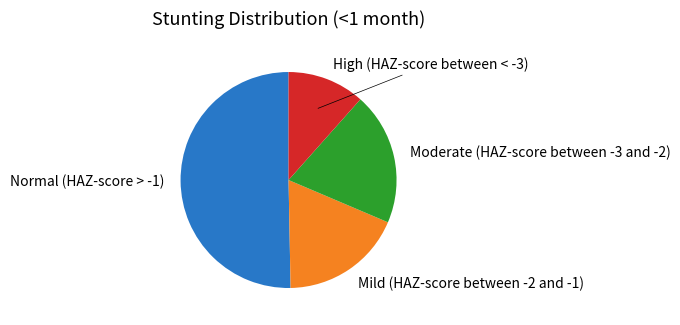

Is it true that Moderate (HAZ-score between -3 and -2) is 20% of the pie?

True